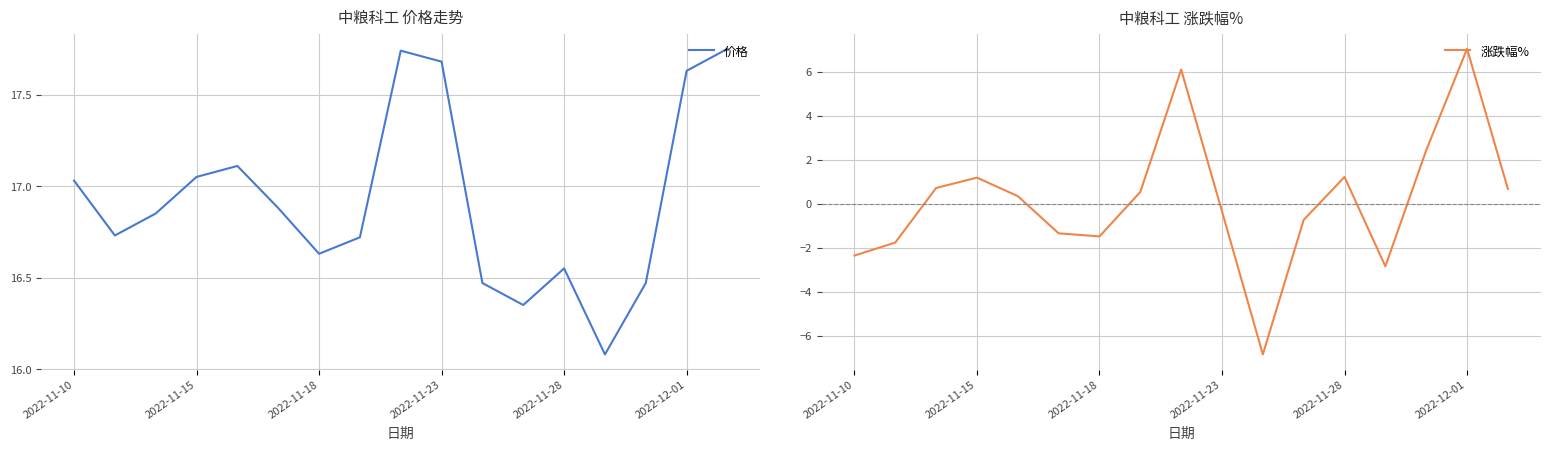

The 涨跌幅% series shows 1.2 at 2022-11-15. True or false?

True